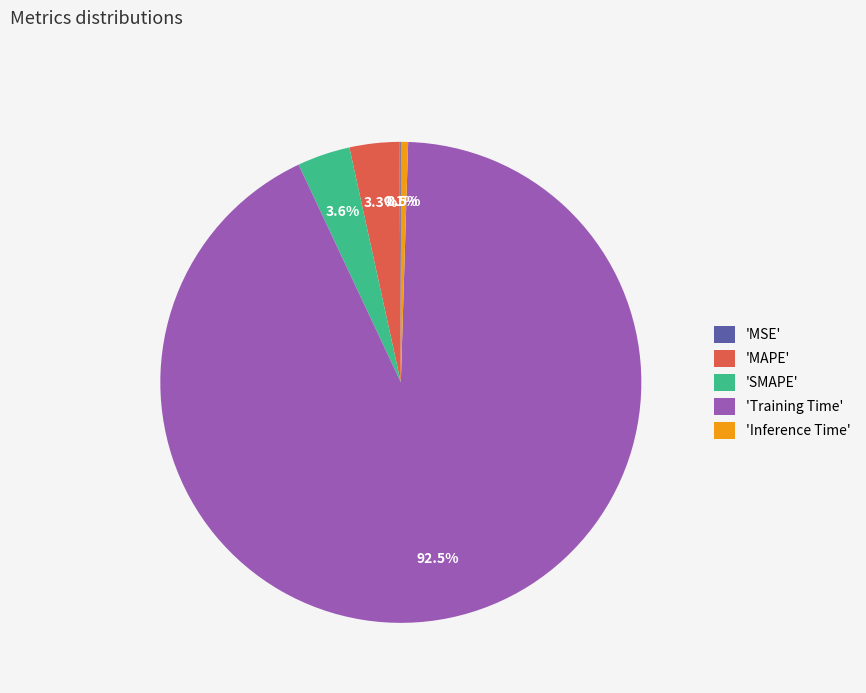

What percentage is NOT represented by 'Inference Time'?

99.5%